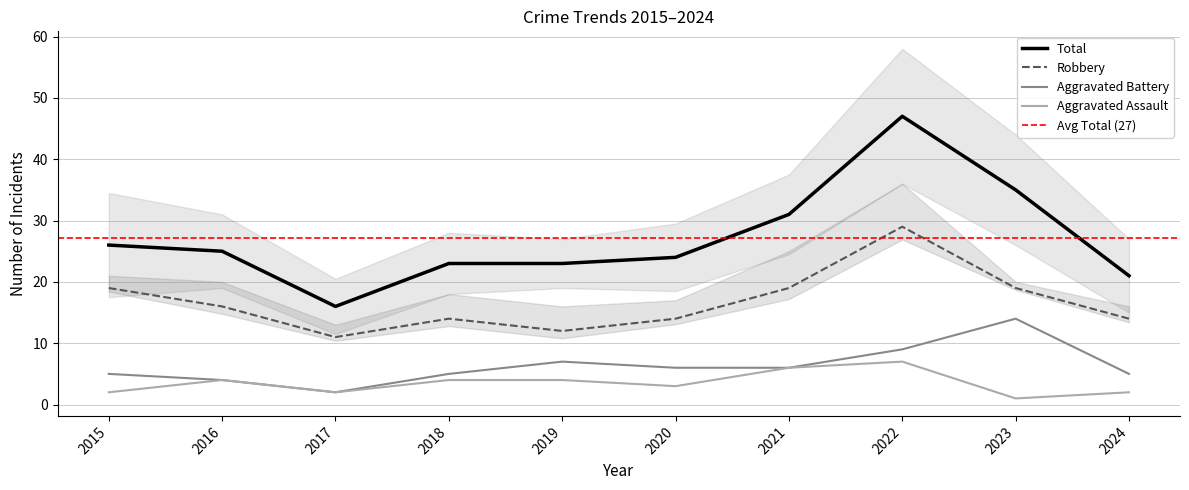

Where does the Aggravated Battery series first go above 6?

2019